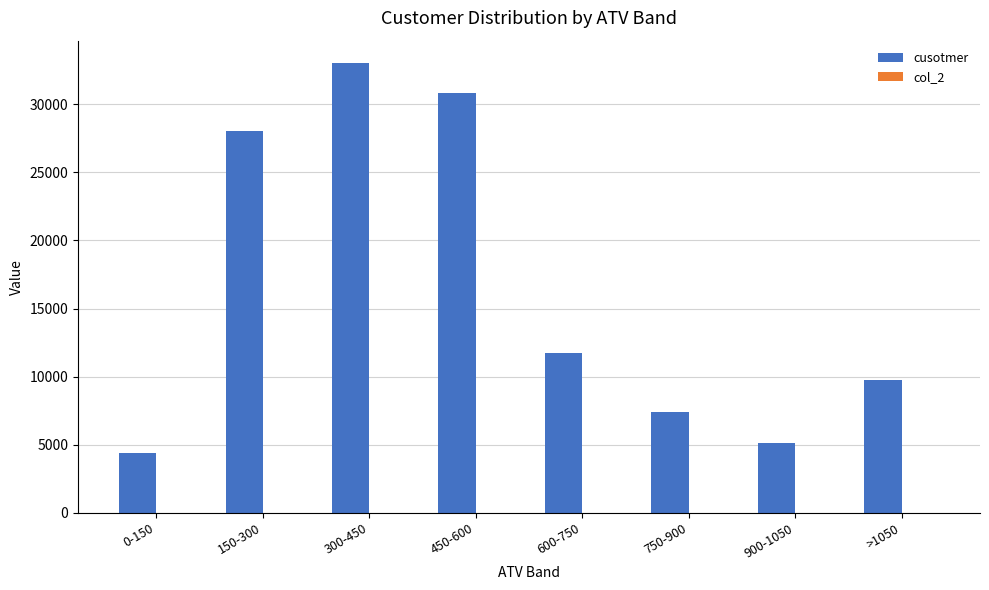

The value of cusotmer at 150-300 is 9390.0. True or false?

False